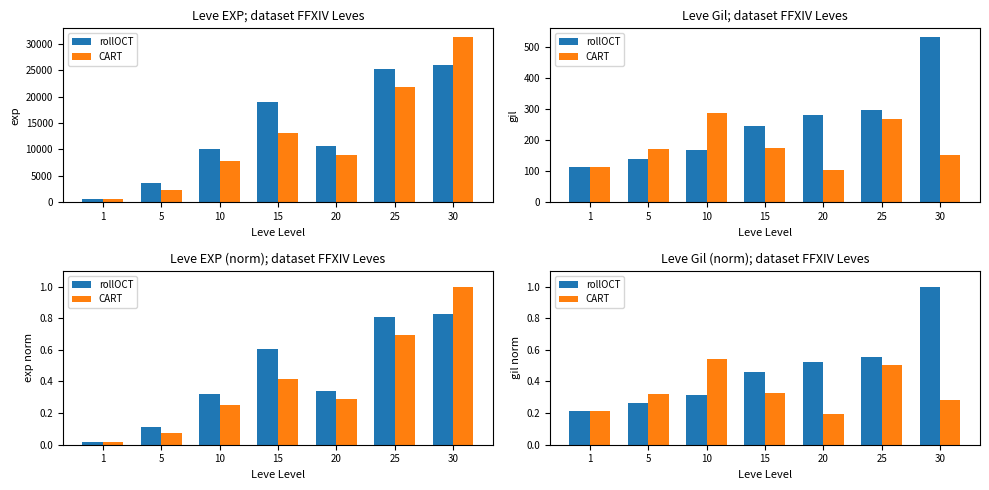

List the series in order of their overall mean, highest first.

rollOCT, CART